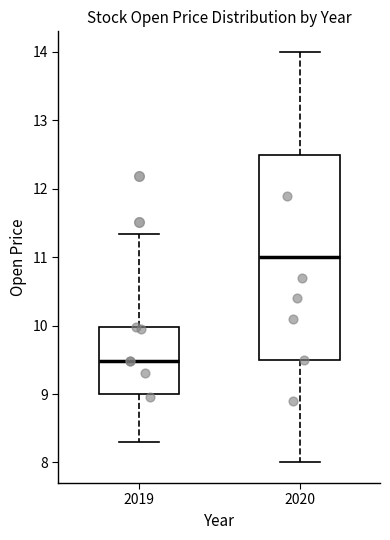

Reading left to right, transcribe this box plot: for each box, give where its median line is, the range the box spans, and where its two whiskers end, as read against the y-axis. The values are not printed on the chart, so give them approximately, as read against the axis.

2019: median 9.5, box 9.0 to 10.0, whiskers 8.3 to 11.3
2020: median 11.0, box 9.5 to 12.5, whiskers 8.0 to 14.0